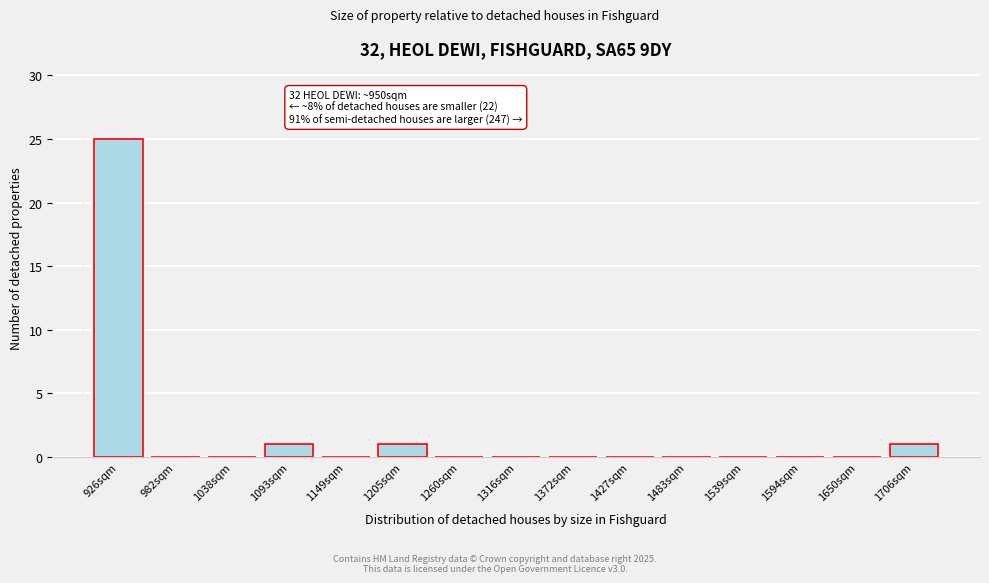

Reading left to right, extract all data points from this chart.

926sqm=25	982sqm=0	1038sqm=0	1093sqm=1	1149sqm=0	1205sqm=1	1260sqm=0	1316sqm=0	1372sqm=0	1427sqm=0	1483sqm=0	1539sqm=0	1594sqm=0	1650sqm=0	1706sqm=1